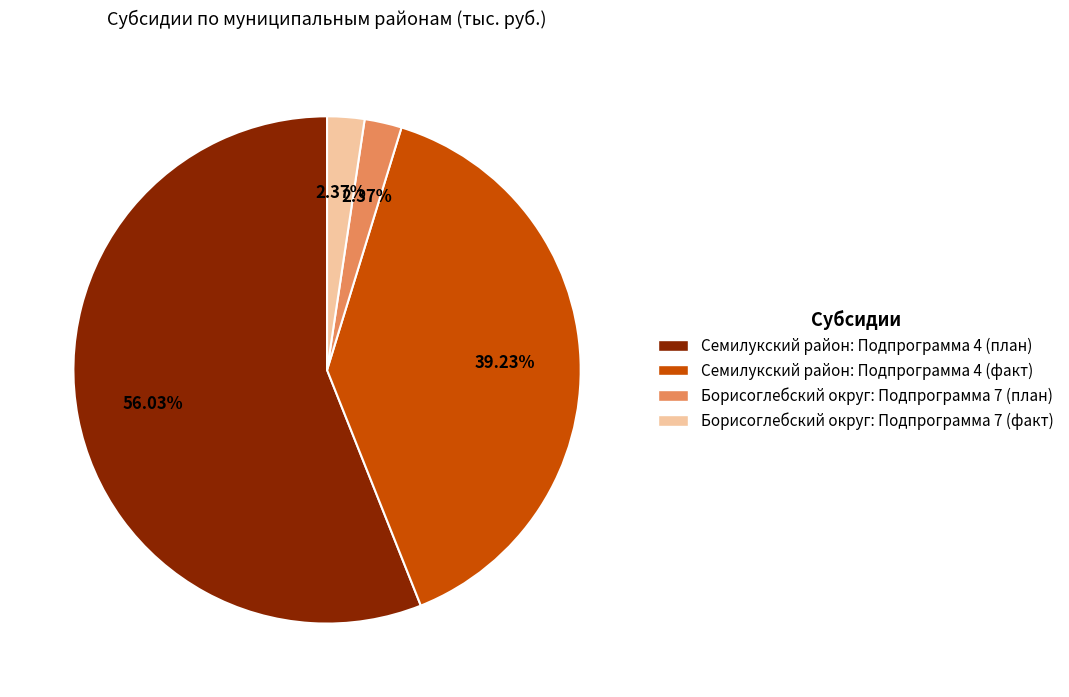

Combined, do Борисоглебский округ: Подпрограмма 7 (план) and Семилукский район: Подпрограмма 4 (факт) account for over 50%?

No